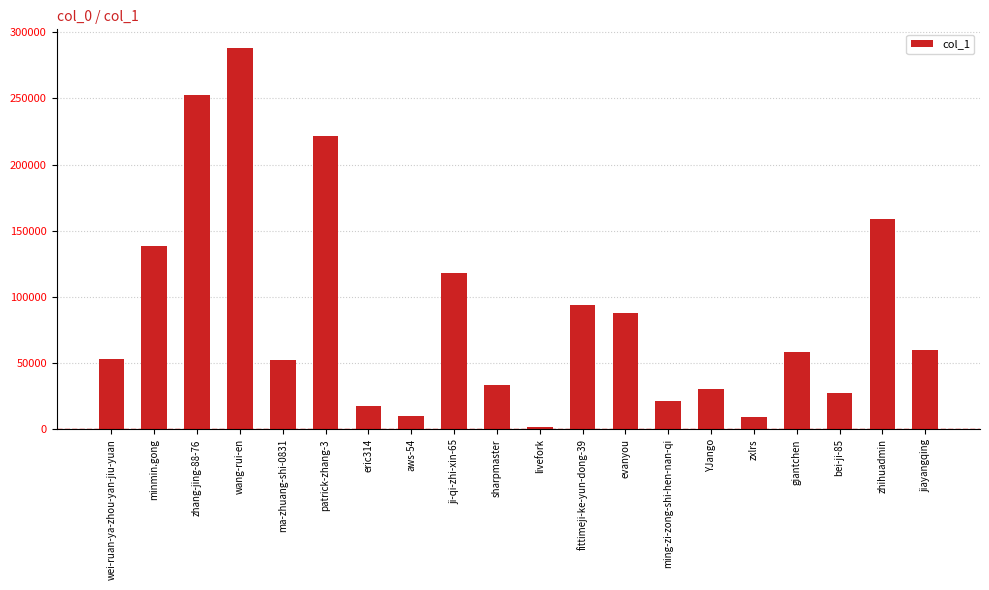

What is the difference between the values at minmin.gong and zhang-jing-88-76?

113572